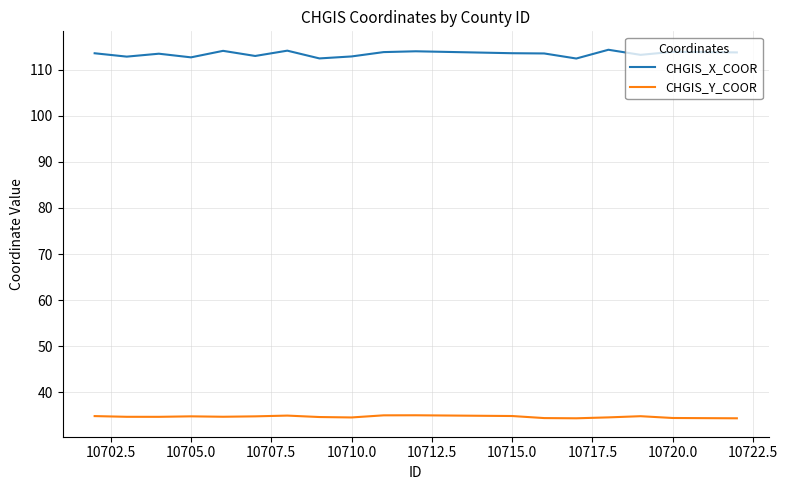

True or false: CHGIS_Y_COOR and CHGIS_X_COOR cross at least once.

False